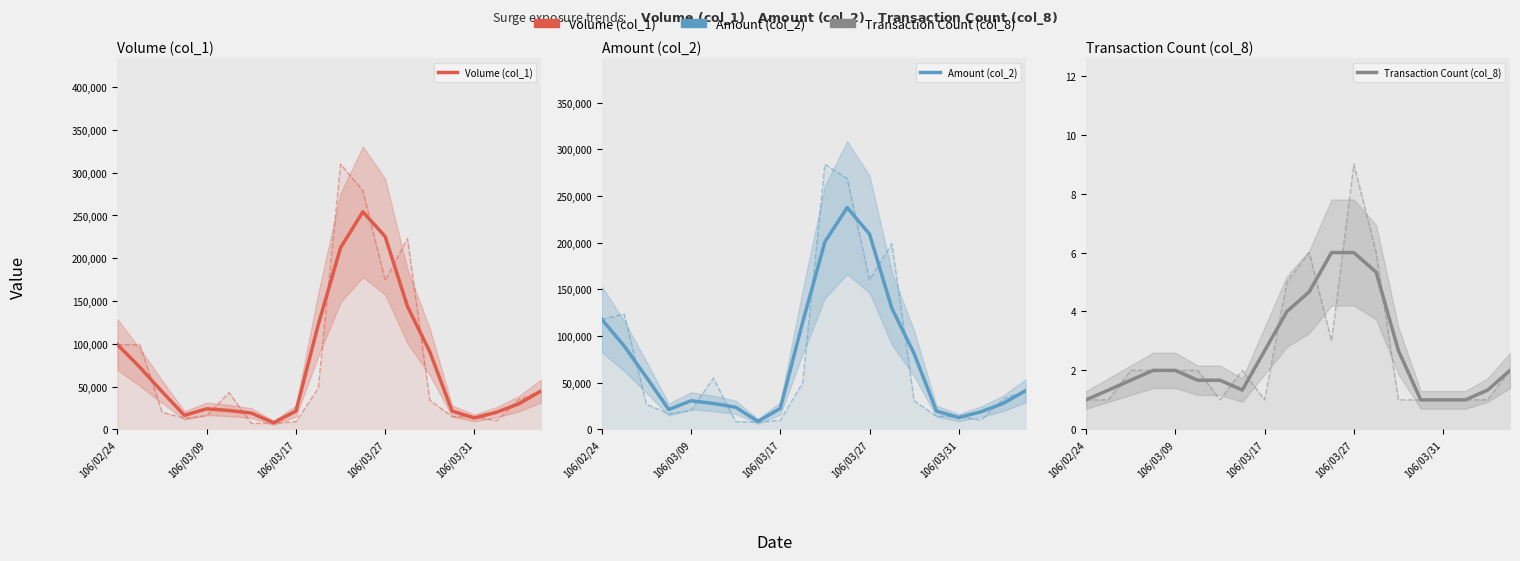

How many data points in Amount (col_2) are less than 41400?

10